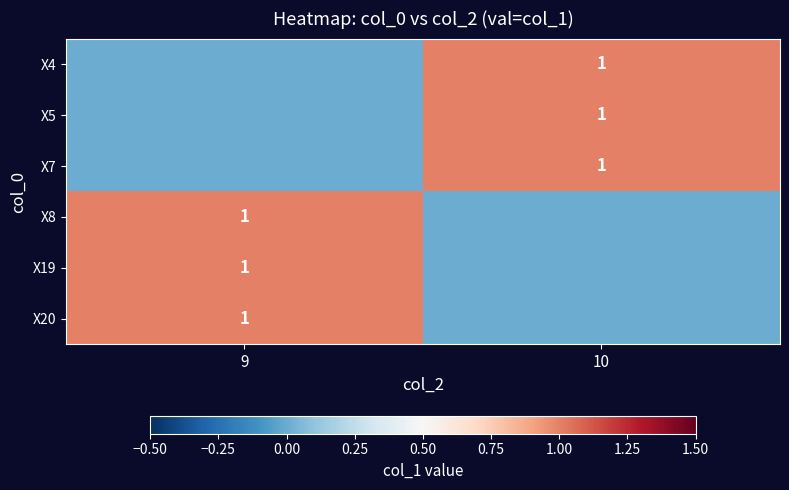

Between 10 and 9, which is larger?

10